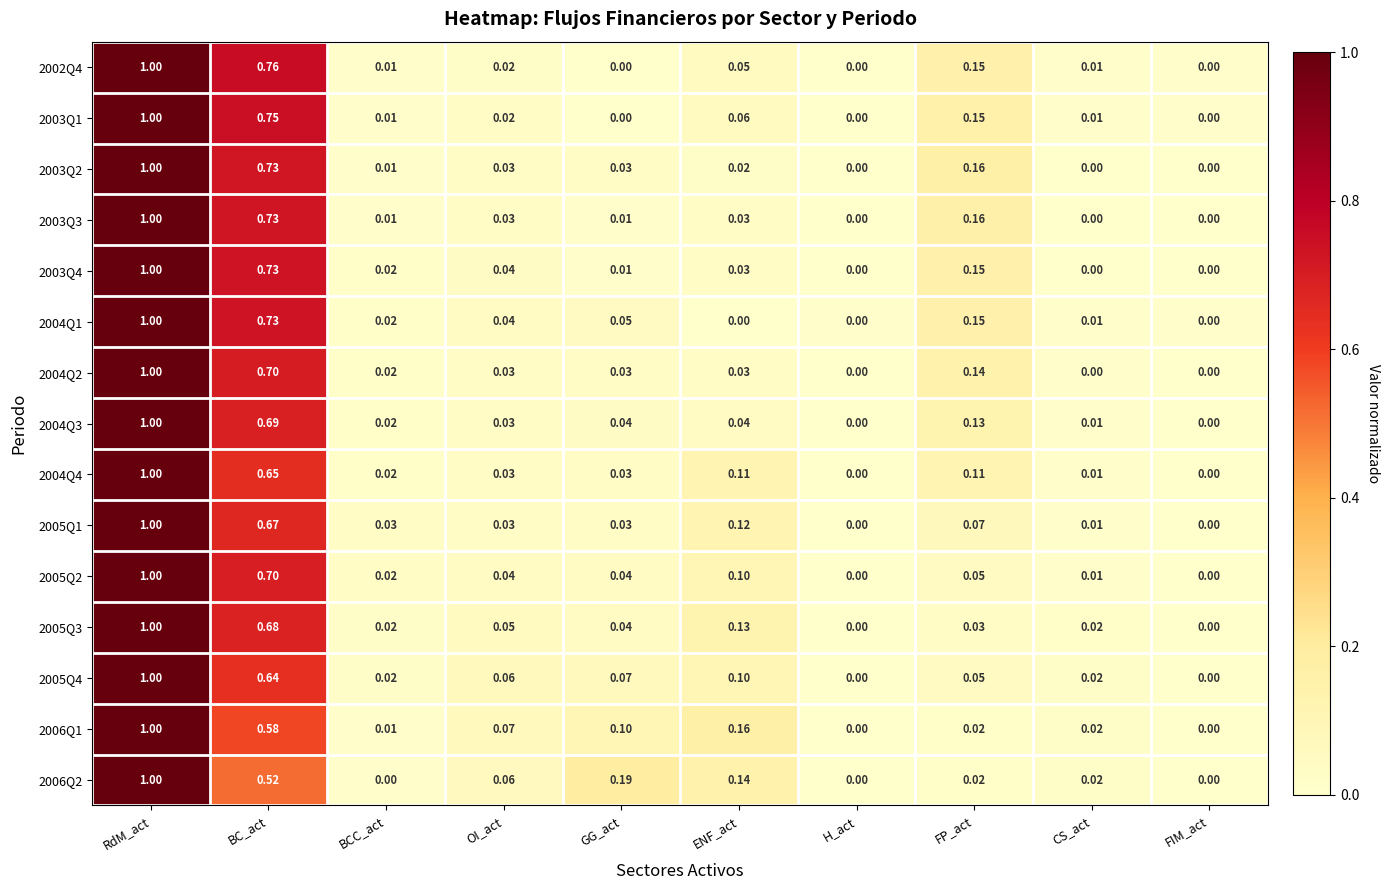

Which label corresponds to the largest value in the chart?

RdM_act